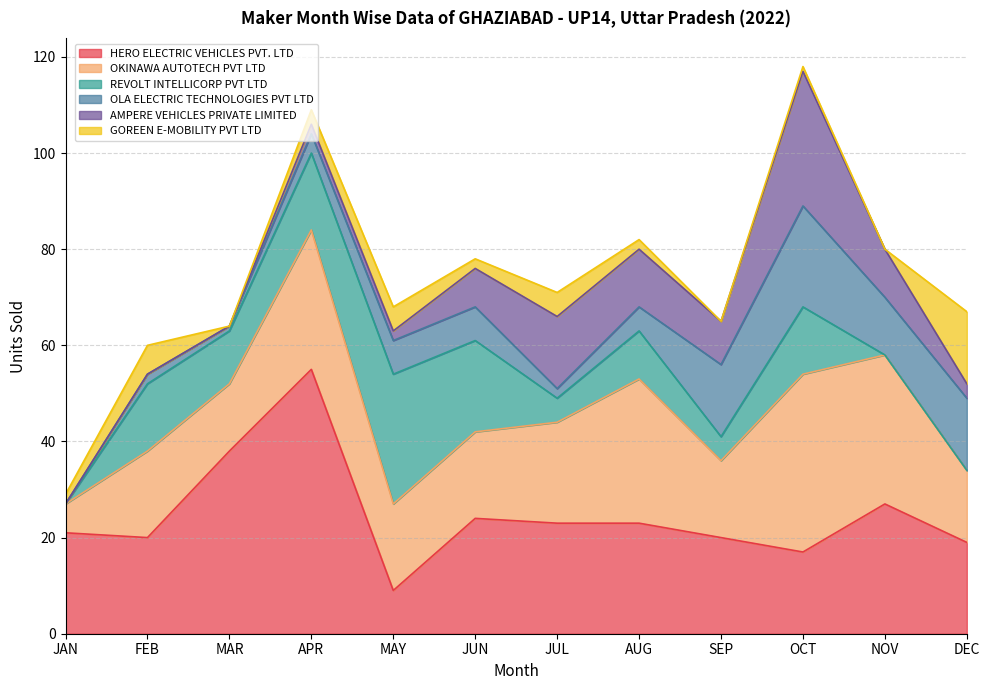

Which series has the largest range (max minus min)?

HERO ELECTRIC VEHICLES PVT. LTD